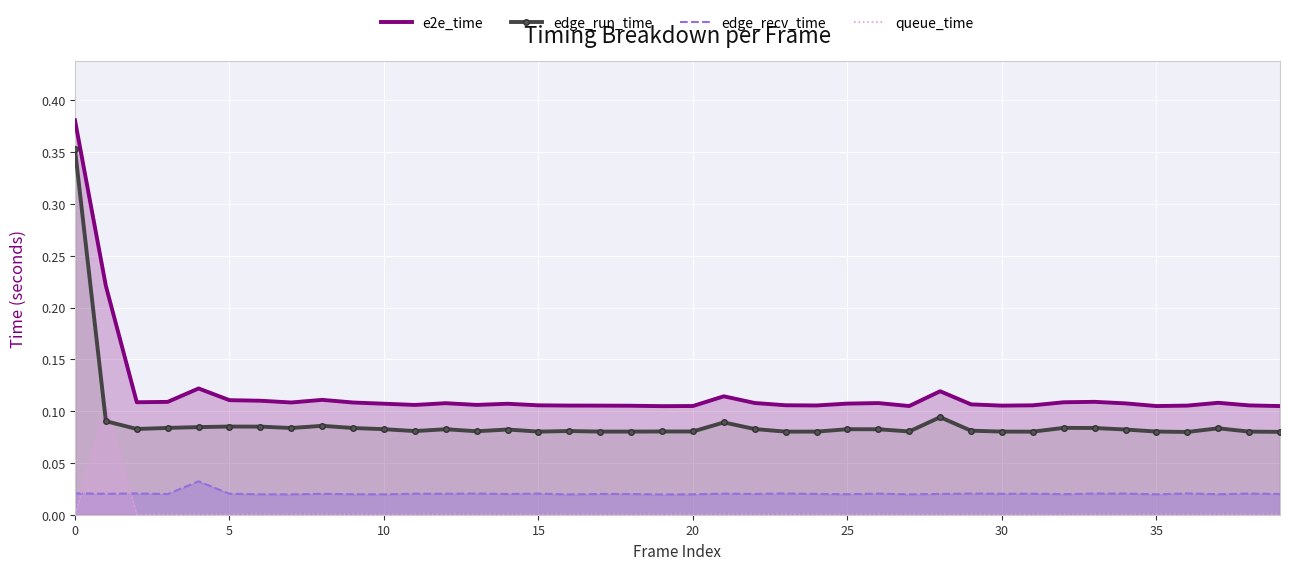

True or false: edge_recv_time and e2e_time intersect in this chart.

False